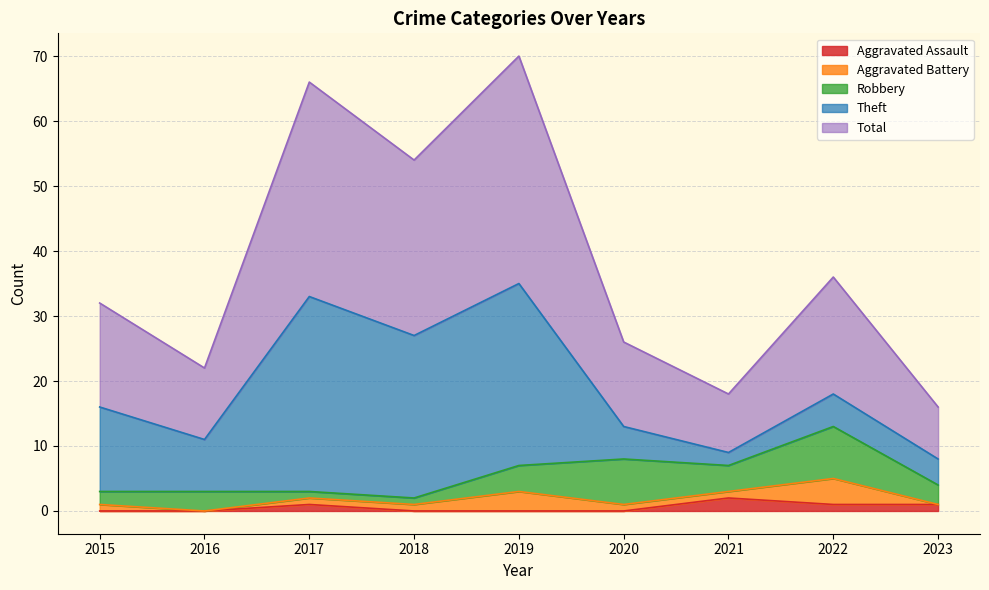

What is the maximum value shown in the chart?

35